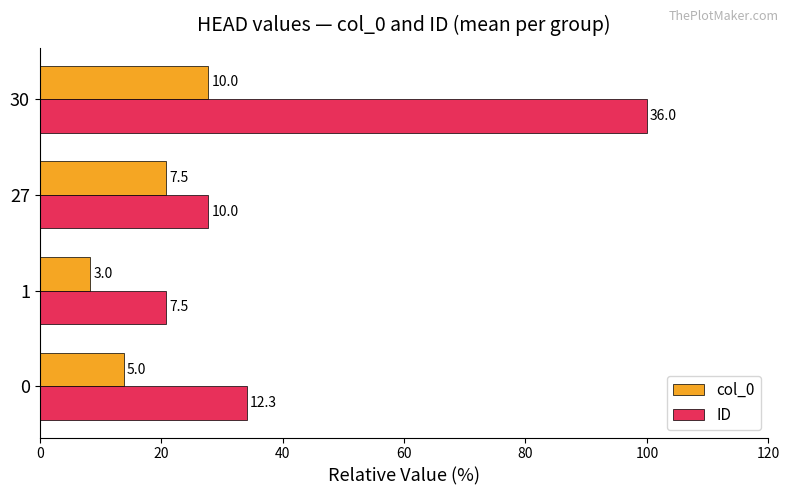

What are all the series names shown in the legend?

col_0, ID